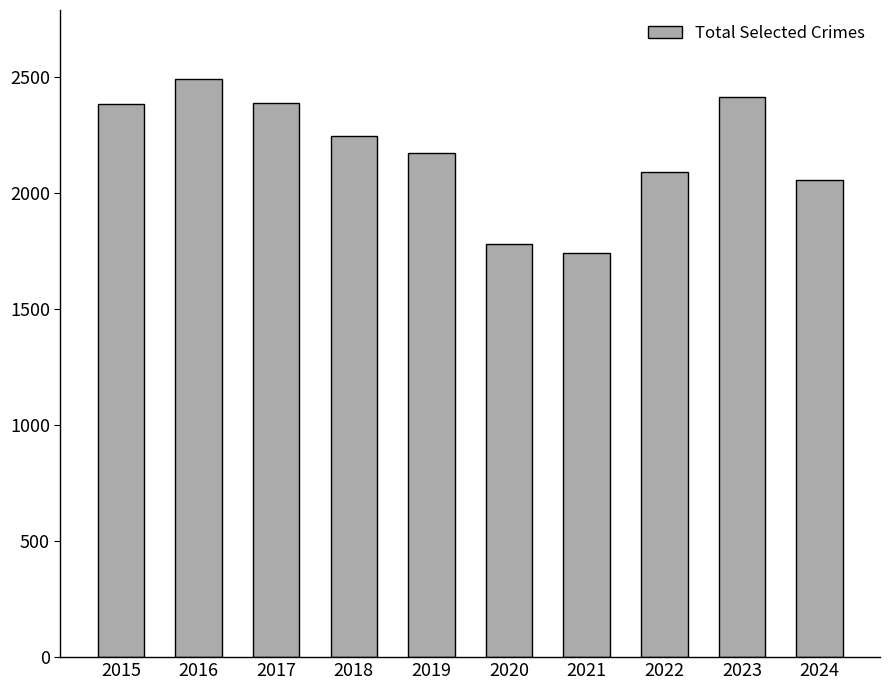

How many values are below 2246?

5